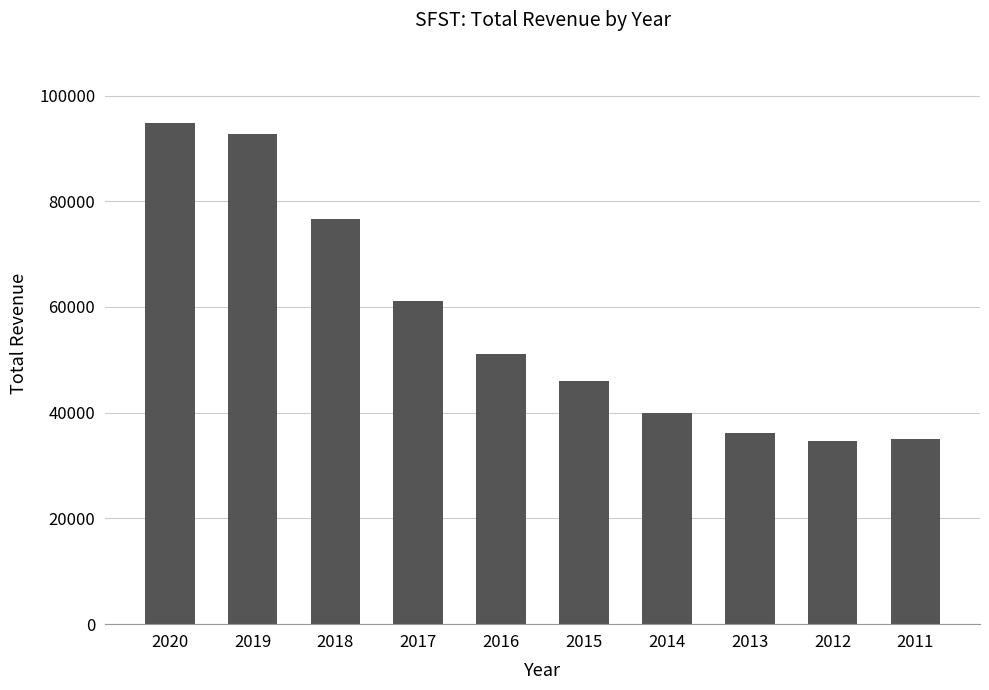

How many values are below 51200?

5